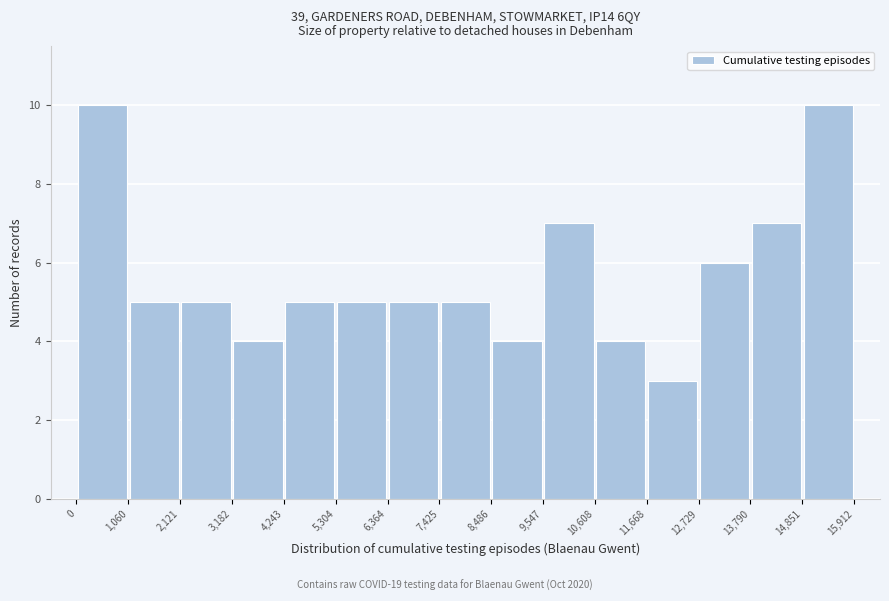

Reading left to right, list every bar in this chart as the range it spans on the x-axis followed by its height. The values are not printed on the chart, so give them approximately, as read against the axis.

0 to 1,060: 10
1,060 to 2,121: 5
2,121 to 3,182: 5
3,182 to 4,243: 4
4,243 to 5,304: 5
5,304 to 6,364: 5
6,364 to 7,425: 5
7,425 to 8,486: 5
8,486 to 9,547: 4
9,547 to 10,608: 7
10,608 to 11,668: 4
11,668 to 12,729: 3
12,729 to 13,790: 6
13,790 to 14,851: 7
14,851 to 15,912: 10